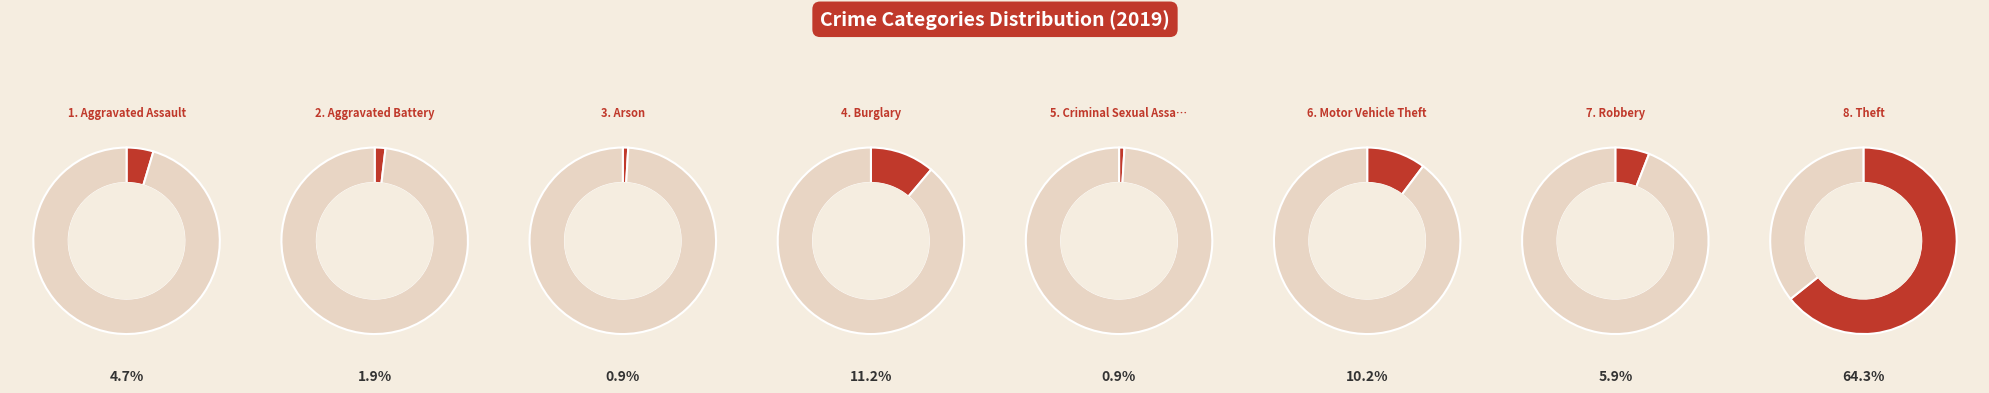

How much of the chart is everything except Criminal Sexual Assault?

99.1%